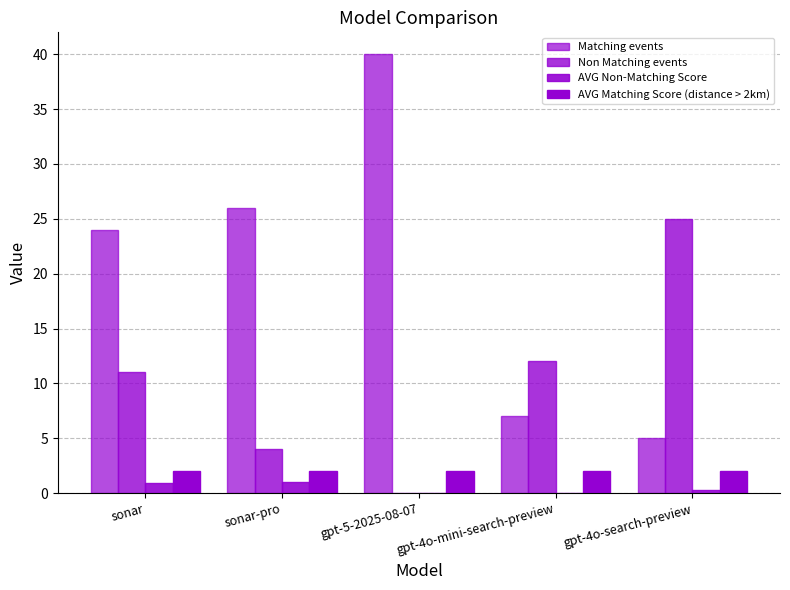

How many groups of bars are there?

5